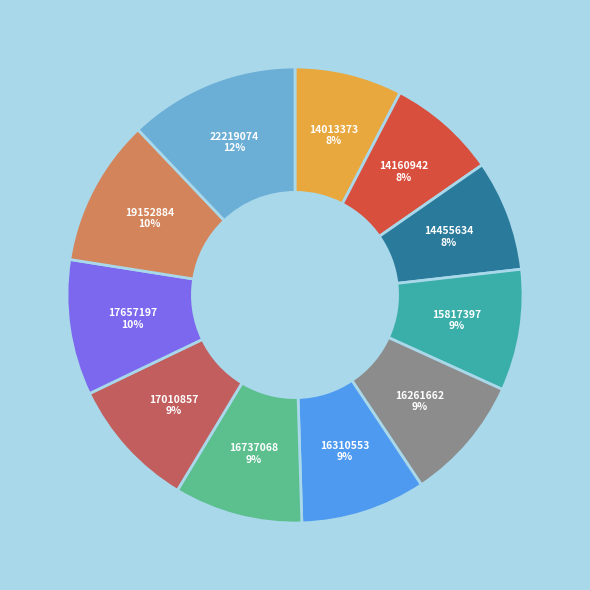

To the nearest percent, what is the average slice percentage?

9%